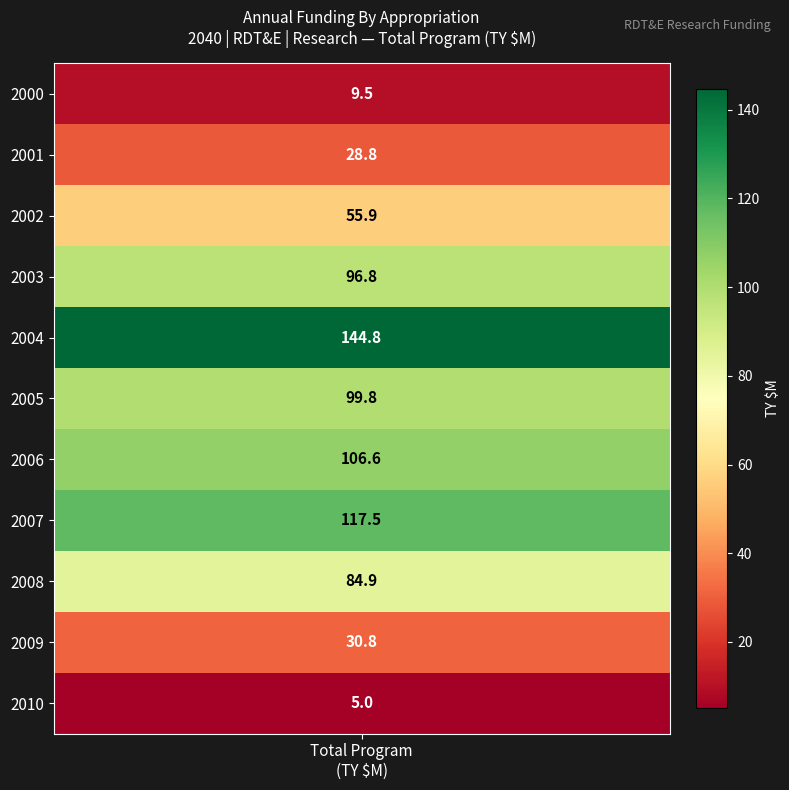

What is the approximate value at 2002?

55.9